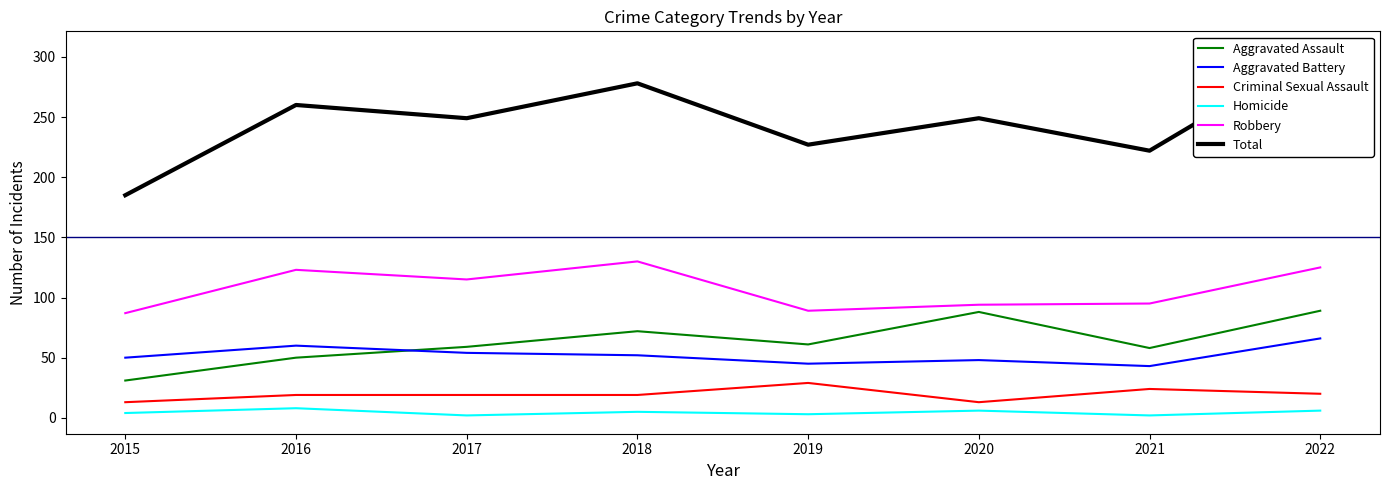

True or false: Aggravated Battery and Homicide intersect in this chart.

False